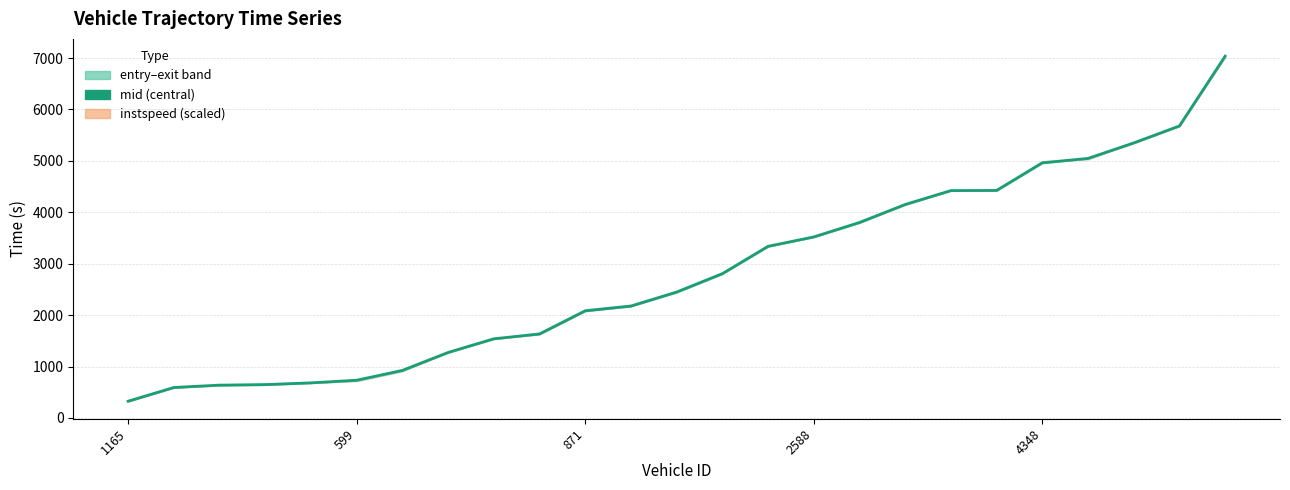

True or false: there are more than 0 points higher than both neighbors.

False